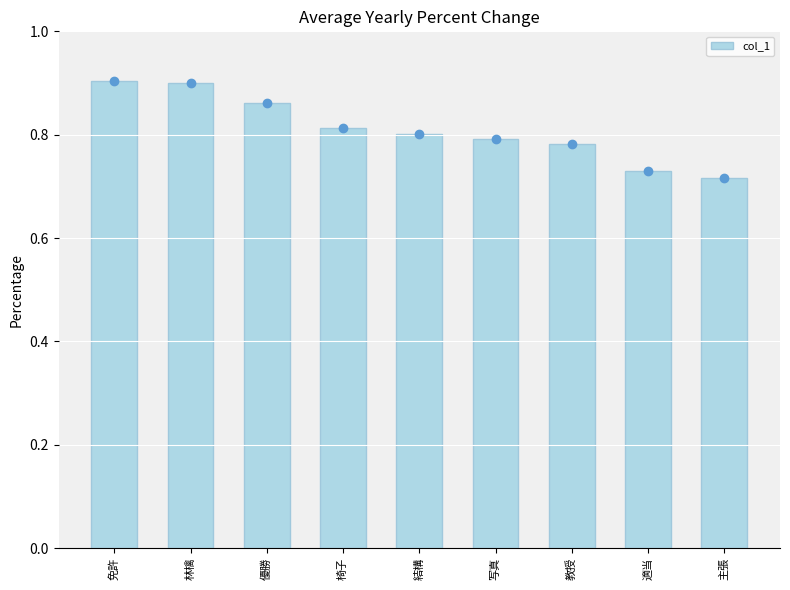

Which has a higher value, 椅子 or 教授?

椅子